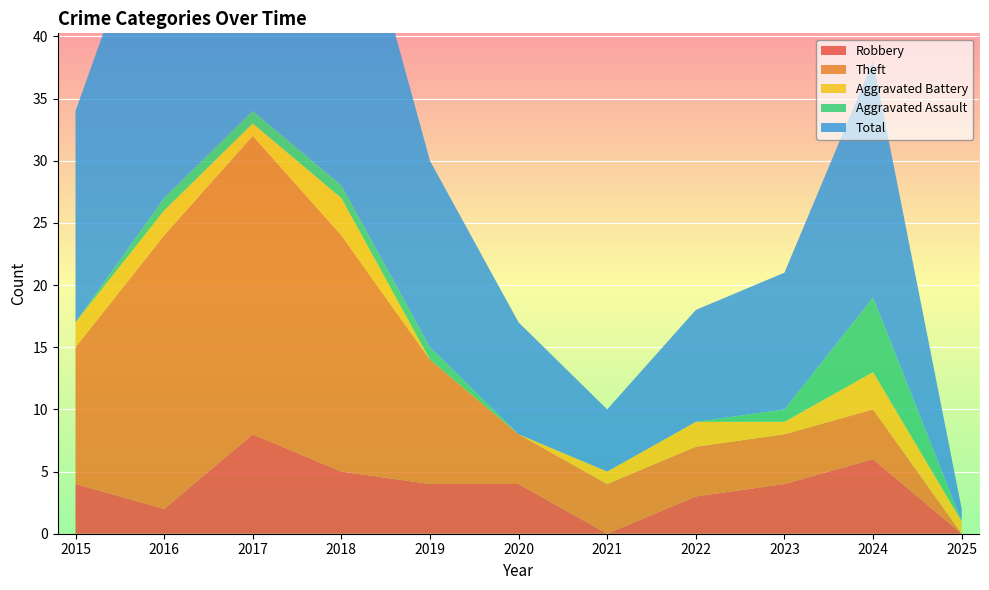

Reading right to left, extract all data points from this chart.

Robbery: 2025=0	2024=6	2023=4	2022=3	2021=0	2020=4	2019=4	2018=5	2017=8	2016=2	2015=4
Theft: 2025=0	2024=4	2023=4	2022=4	2021=4	2020=4	2019=10	2018=19	2017=24	2016=22	2015=11
Aggravated Battery: 2025=1	2024=3	2023=1	2022=2	2021=1	2020=0	2019=0	2018=3	2017=1	2016=2	2015=2
Aggravated Assault: 2025=0	2024=6	2023=1	2022=0	2021=0	2020=0	2019=1	2018=1	2017=1	2016=1	2015=0
Total: 2025=1	2024=19	2023=11	2022=9	2021=5	2020=9	2019=15	2018=28	2017=35	2016=27	2015=17